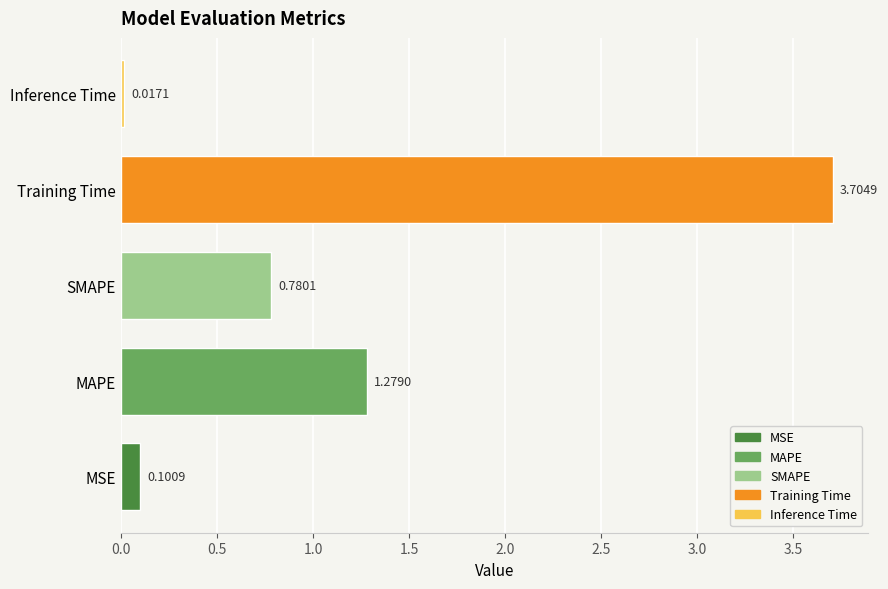

What is the average value?

1.2